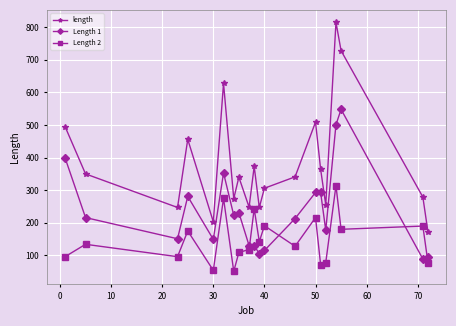

List the series in order of their overall mean, lowest first.

Length 2, Length 1, length